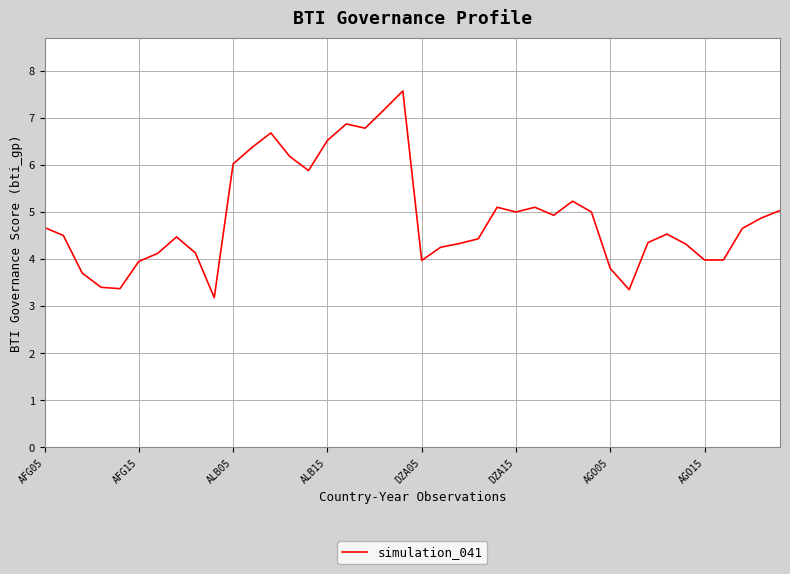

What is the maximum value shown in the chart?

7.6